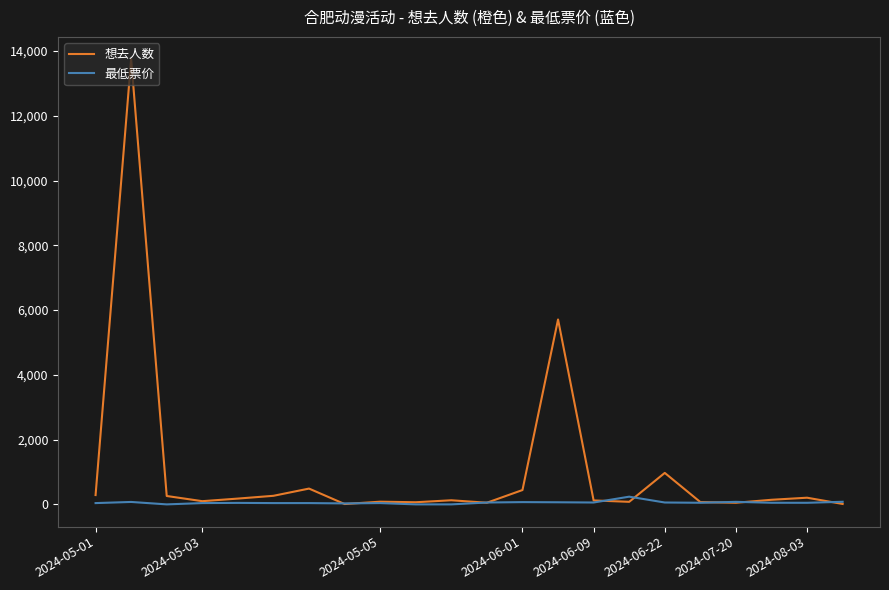

Rank the series by their maximum value, from lowest to highest.

最低票价, 想去人数